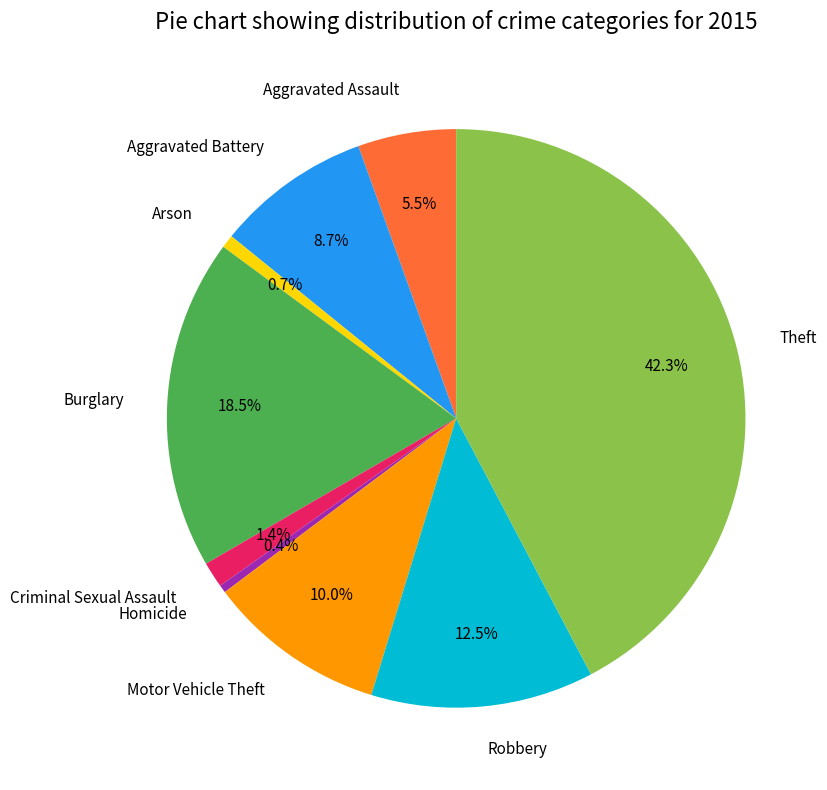

Do Criminal Sexual Assault and Aggravated Assault together represent more than half of the pie?

No